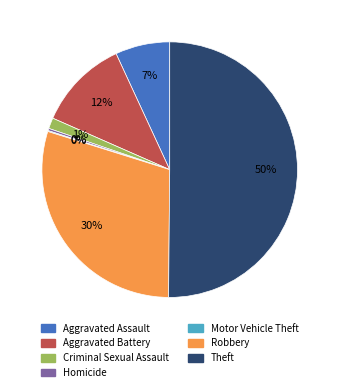

Which slice represents more than half of the pie?

Theft